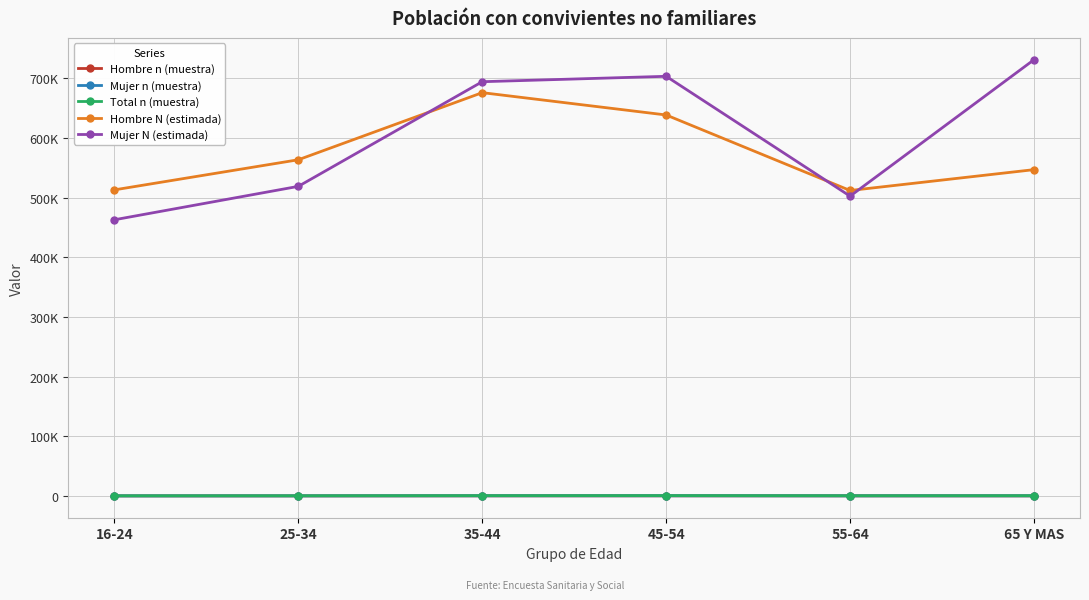

The value of Total n (muestra) at 35-44 is 588. True or false?

True